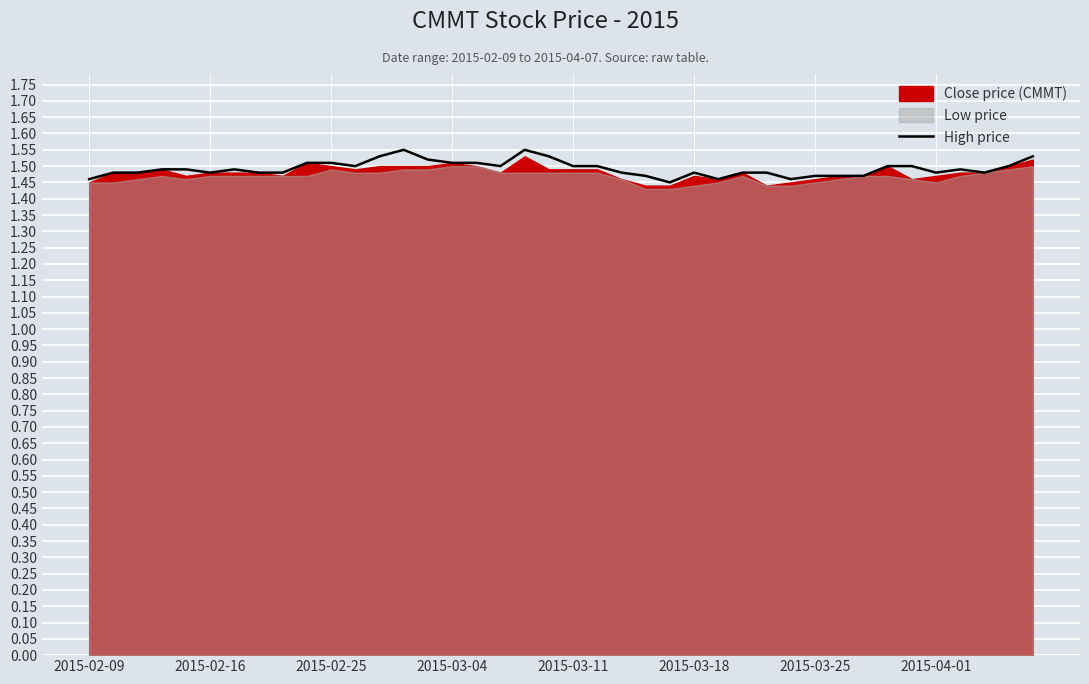

What is the difference between the maximum and minimum values?

0.1